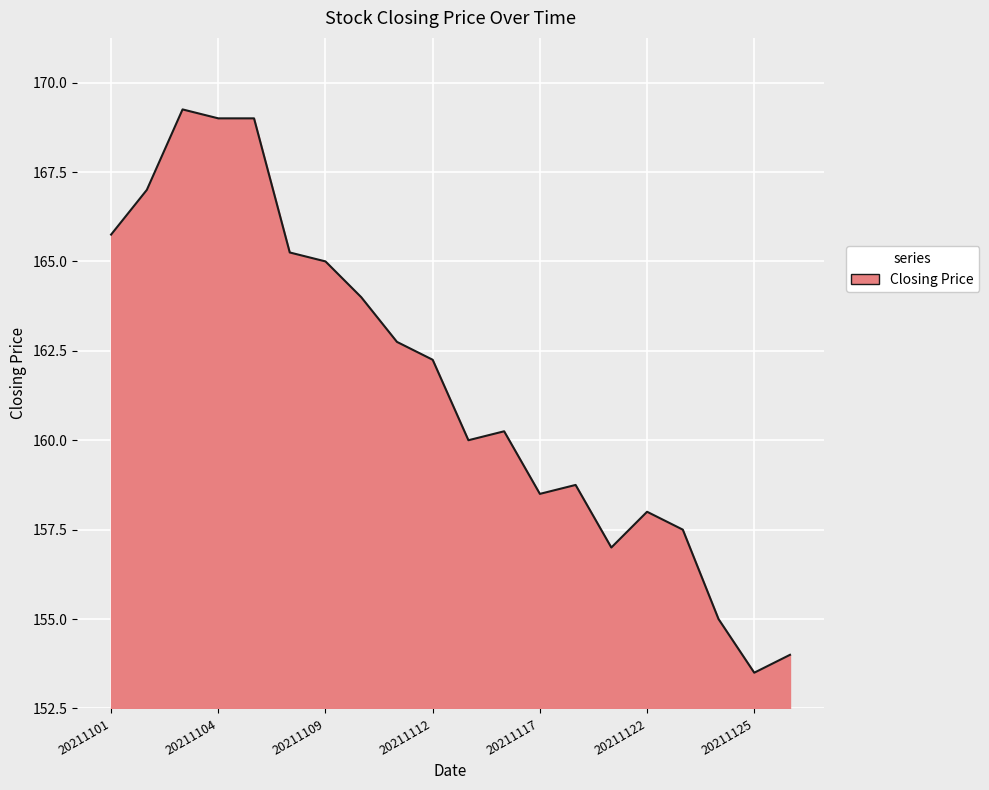

What is the minimum value shown in the chart?

153.5